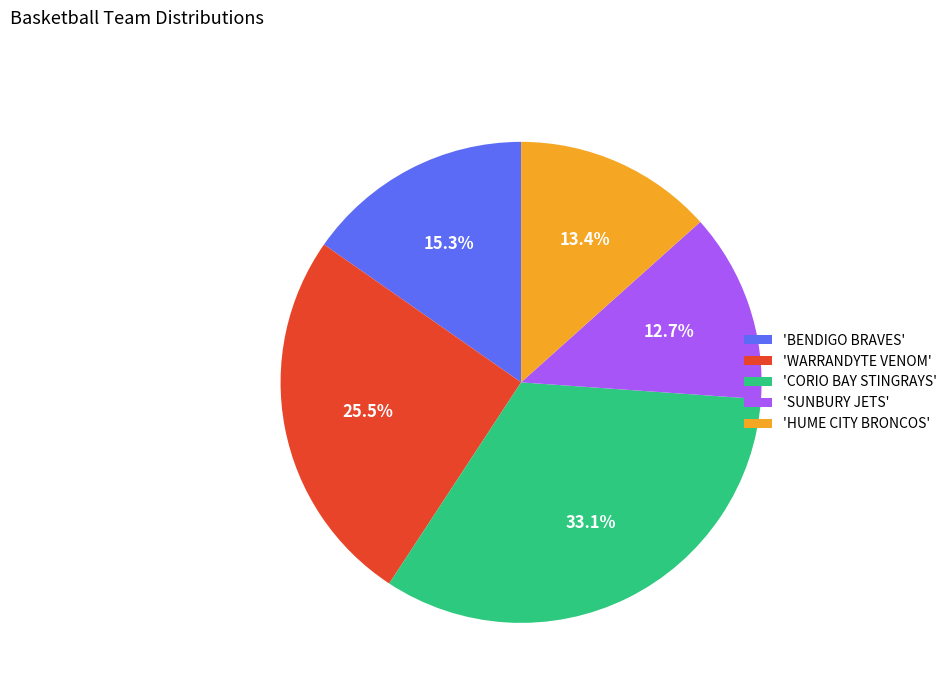

Which slice is the smallest?

'SUNBURY JETS'